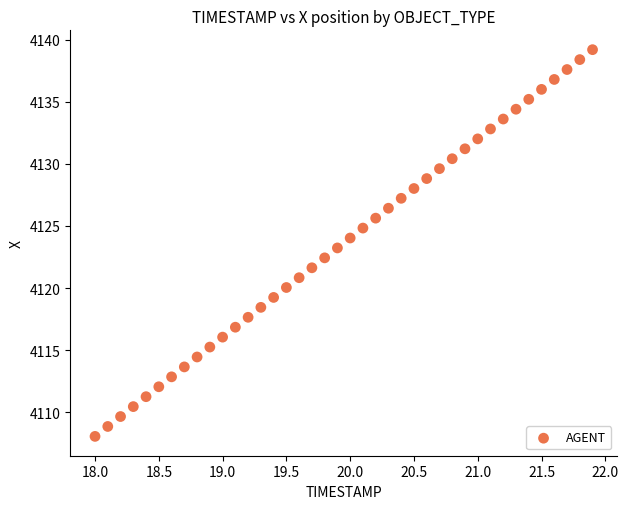

What is the range of Y values (max minus min)?

31.2